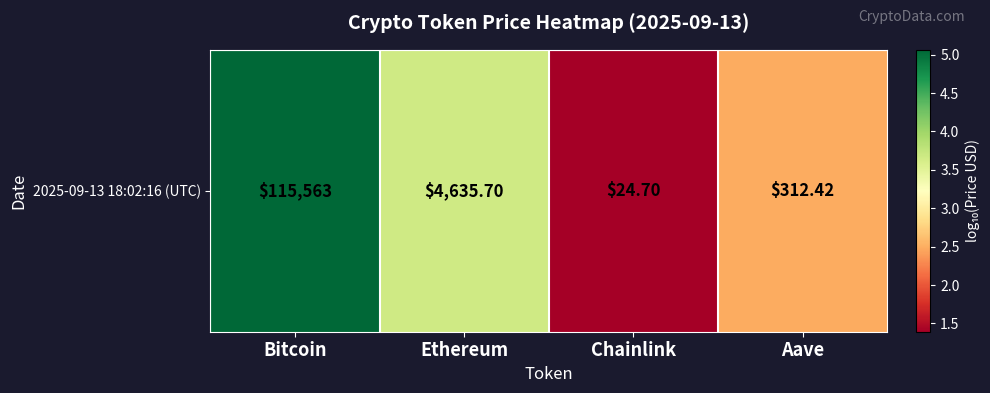

What is the greatest value displayed?

5.1